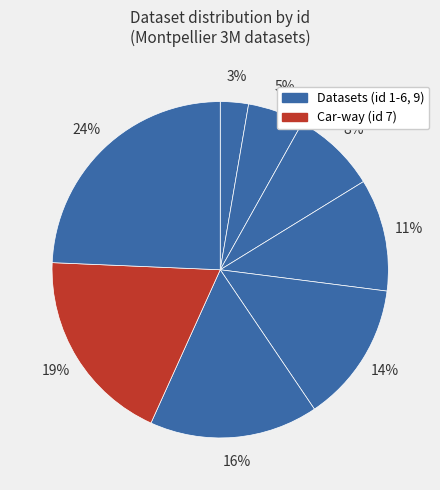

How many segments does this pie chart have?

8